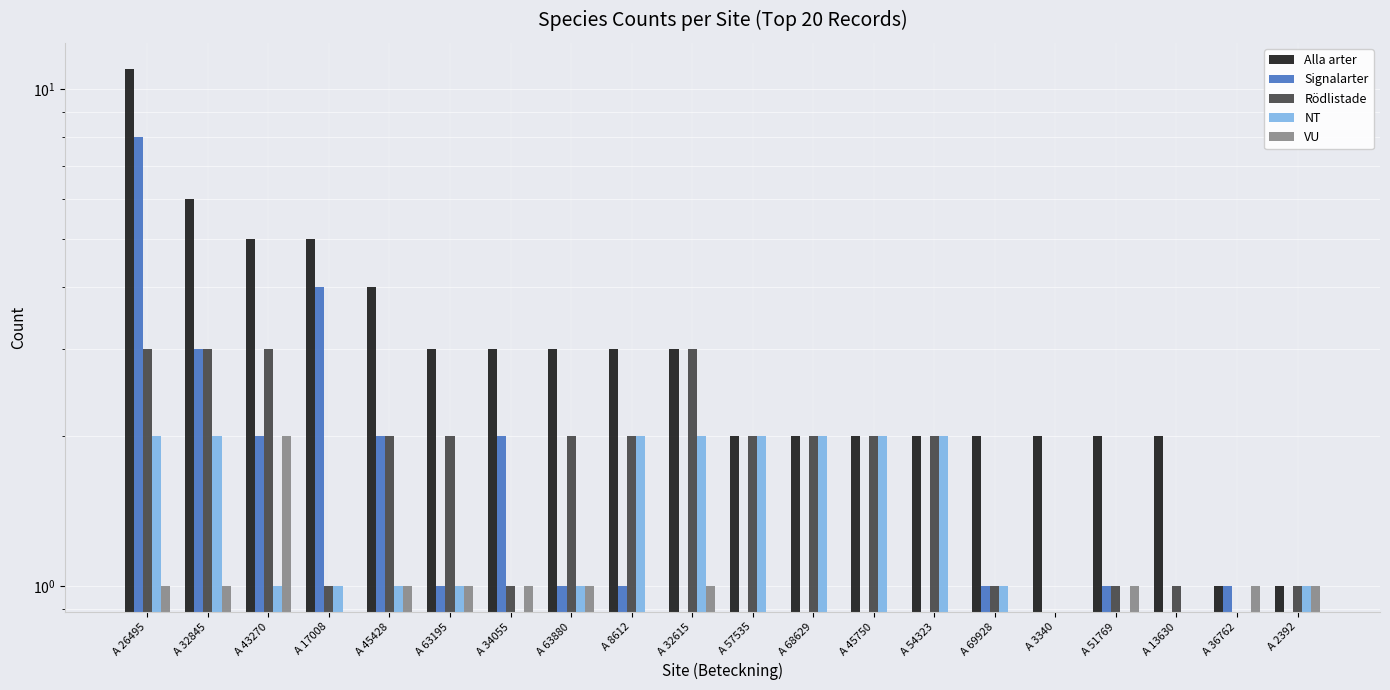

What is the difference between the maximum and minimum values in the Signalarter series?

8